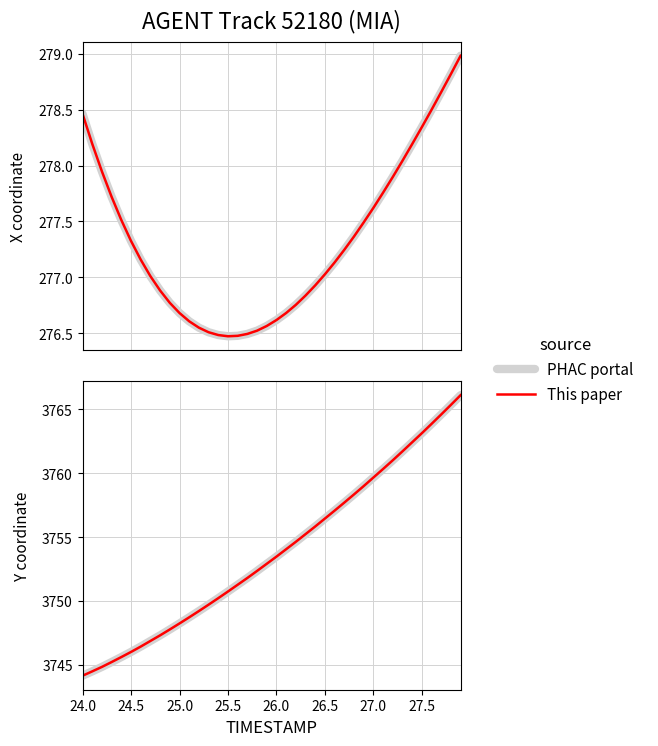

What is the maximum value shown in the chart?

3766.1